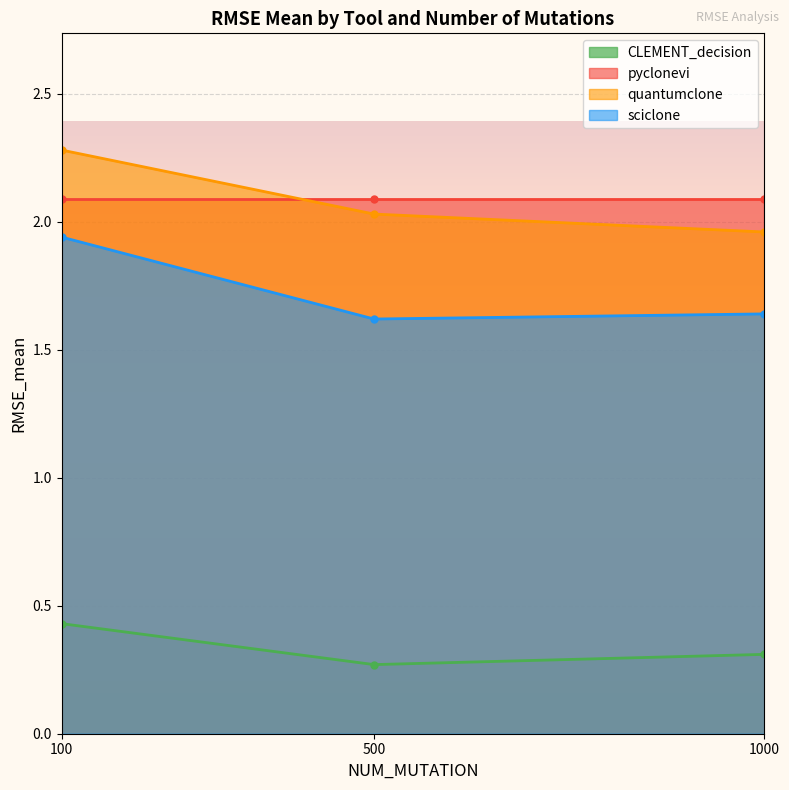

Count the sciclone values in the range 1 to 2.

3